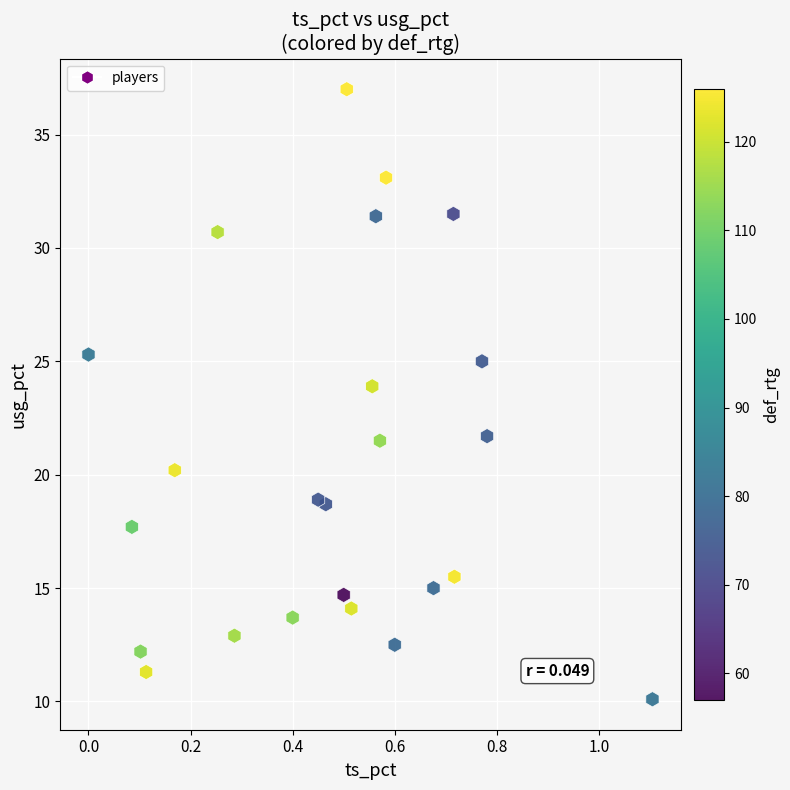

What is the range of Y values (max minus min)?

26.9